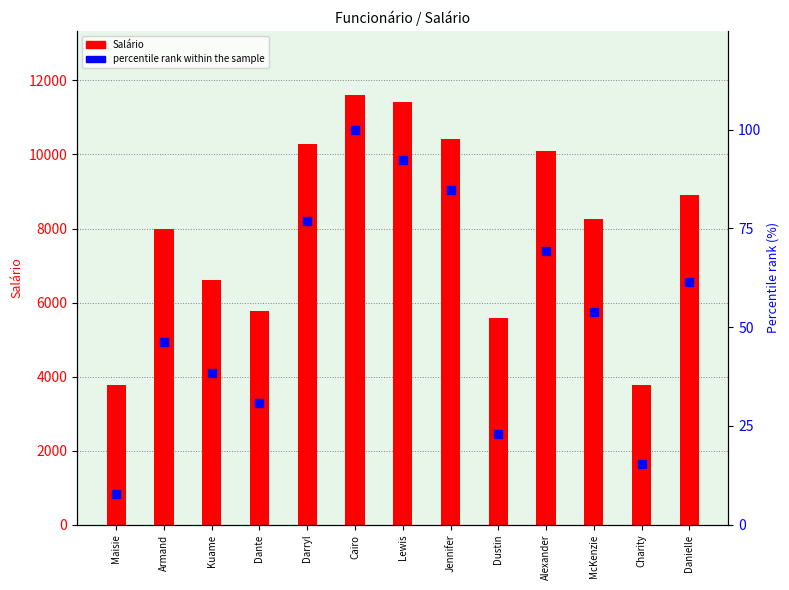

What are all the series names shown in the legend?

Salário, percentile rank within the sample